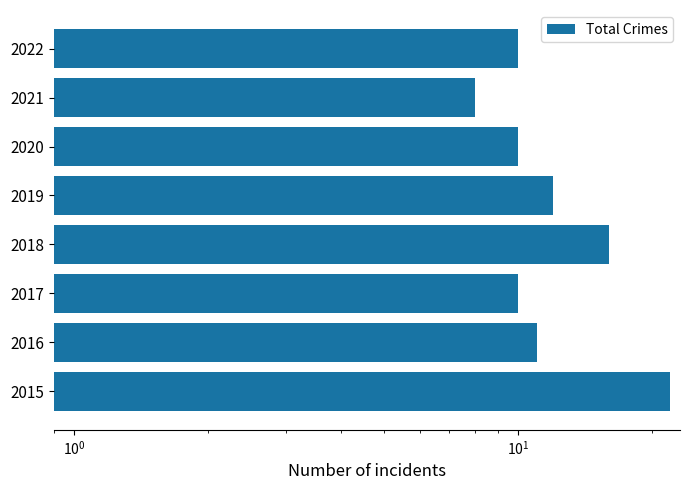

What is the sum of all values?

99